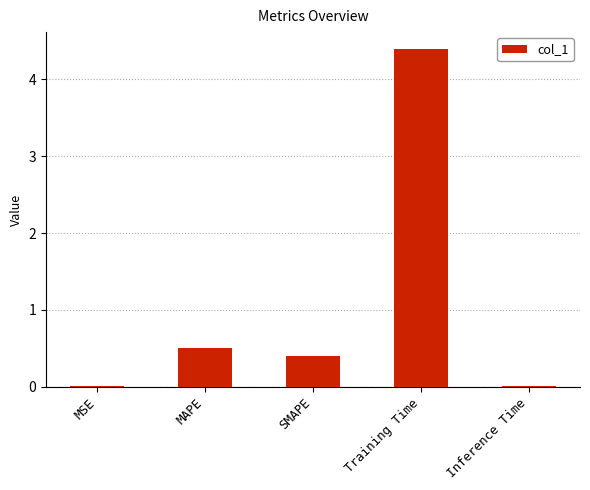

What is the sum of all values?

5.3